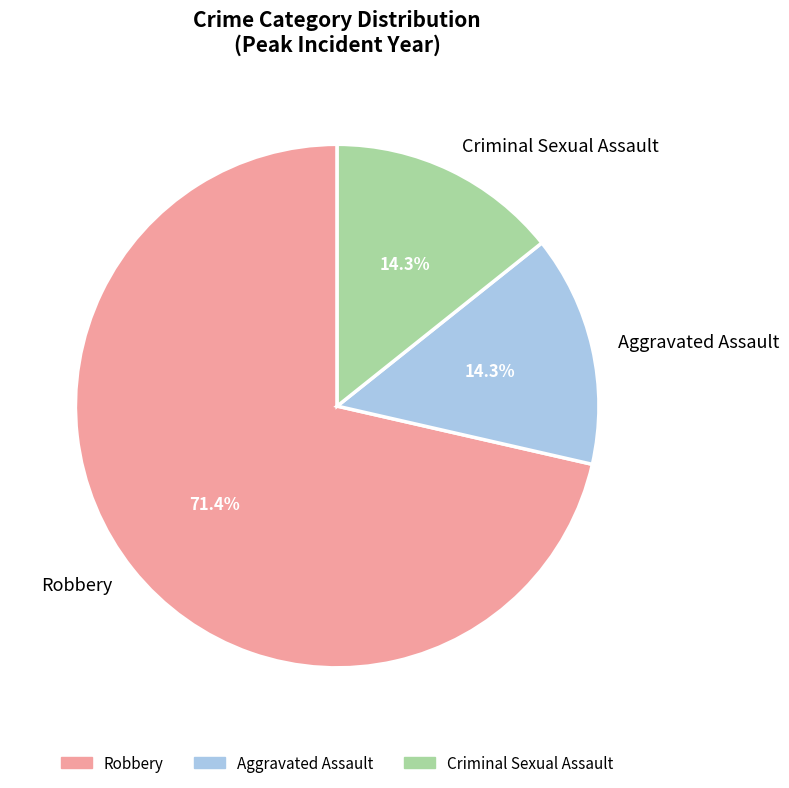

To the nearest percent, what is the difference between the largest and smallest slice percentages?

57%